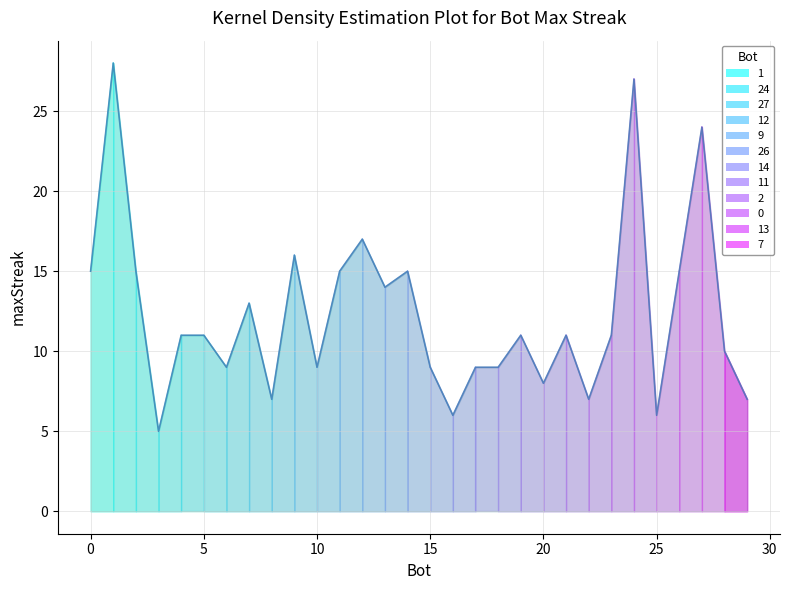

Reading right to left, transcribe all the data shown in this chart.

3=5	16=6	25=6	8=7	22=7	29=7	20=8	6=9	10=9	15=9	17=9	18=9	28=10	4=11	5=11	19=11	21=11	23=11	7=13	13=14	0=15	2=15	11=15	14=15	26=15	9=16	12=17	27=24	24=27	1=28